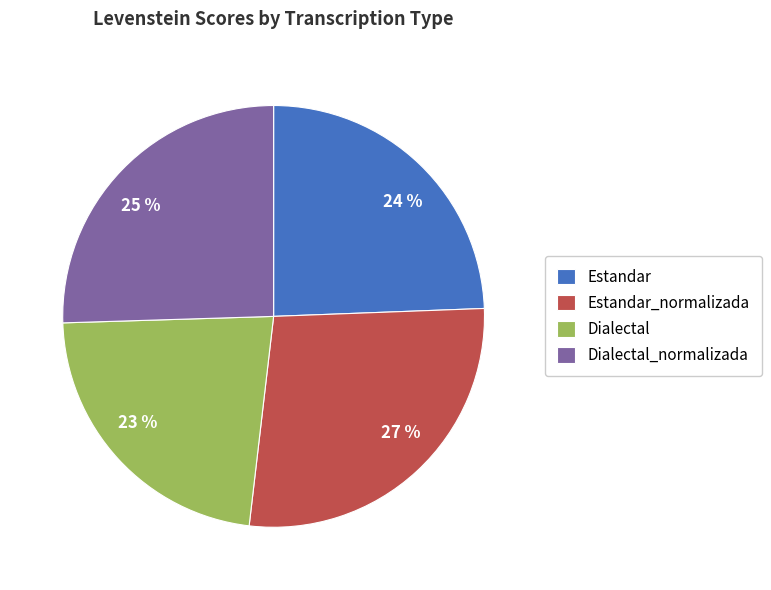

To the nearest percent, what is the difference between the 25 % and 24 % slice percentages?

1%